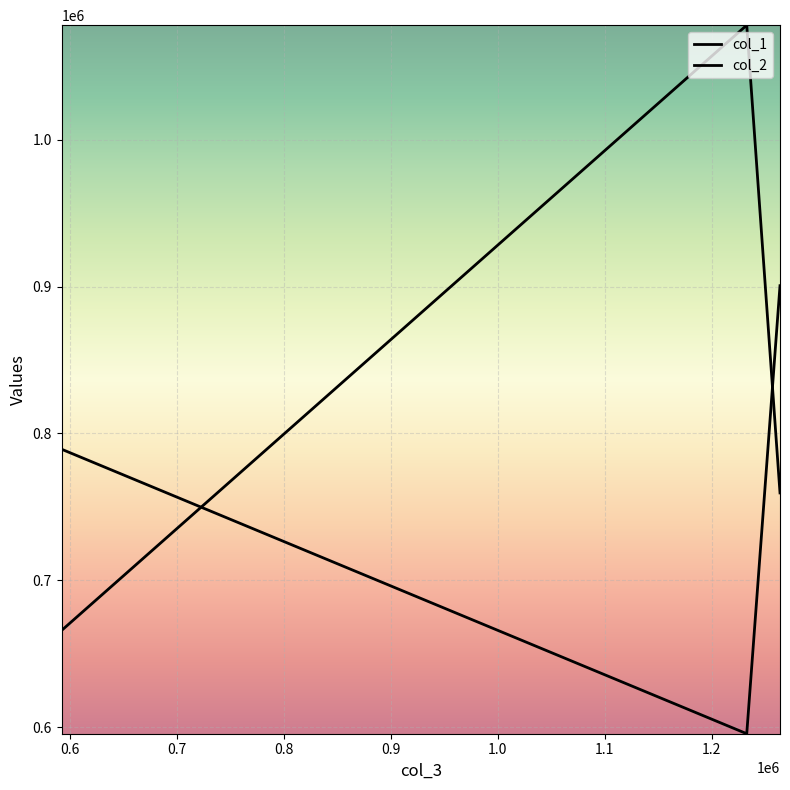

What is the sum of all col_1 values?

2503402.5